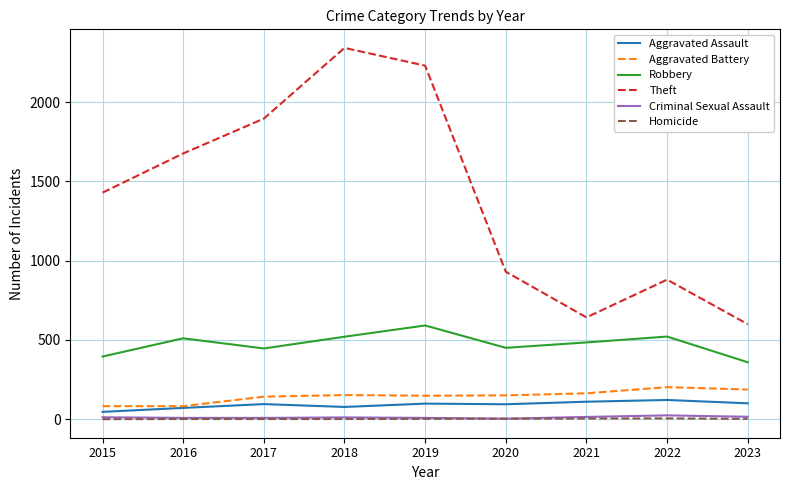

Which series has the largest total across all categories?

Theft